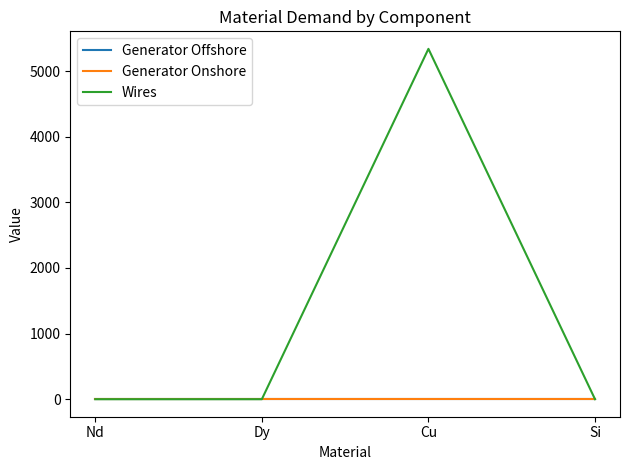

In Wires, how many points are higher than both neighbors (excluding endpoints)?

1